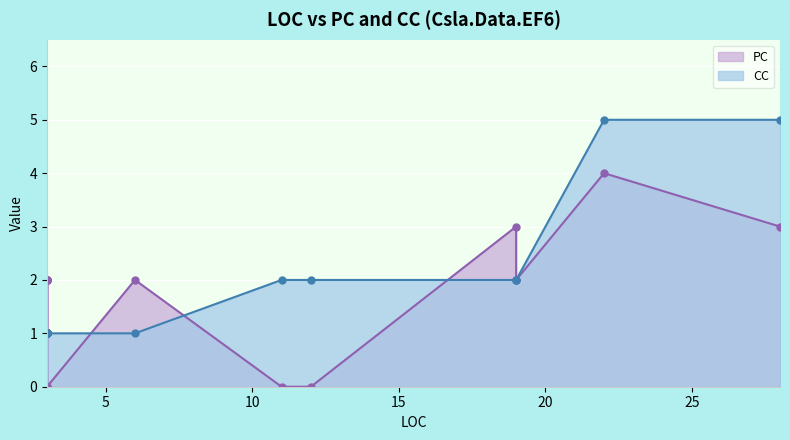

Is the value of PC at 3 greater than the value of CC at 28?

No